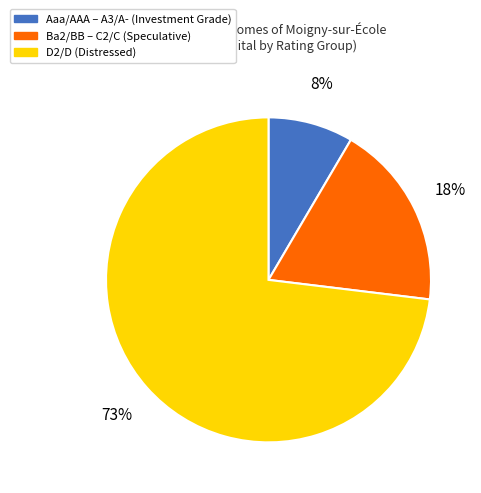

Between Ba2/BB – C2/C (Speculative) and Aaa/AAA – A3/A- (Investment Grade), which is larger?

Ba2/BB – C2/C (Speculative)